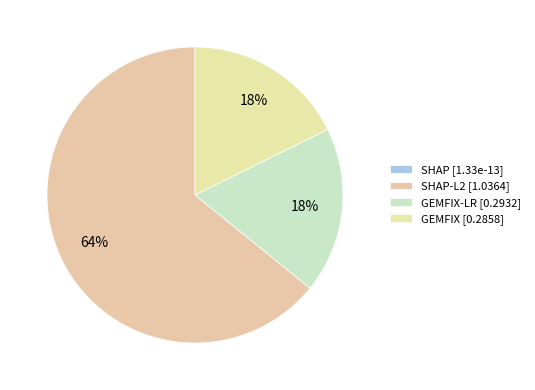

What is the largest slice in the pie chart?

SHAP-L2